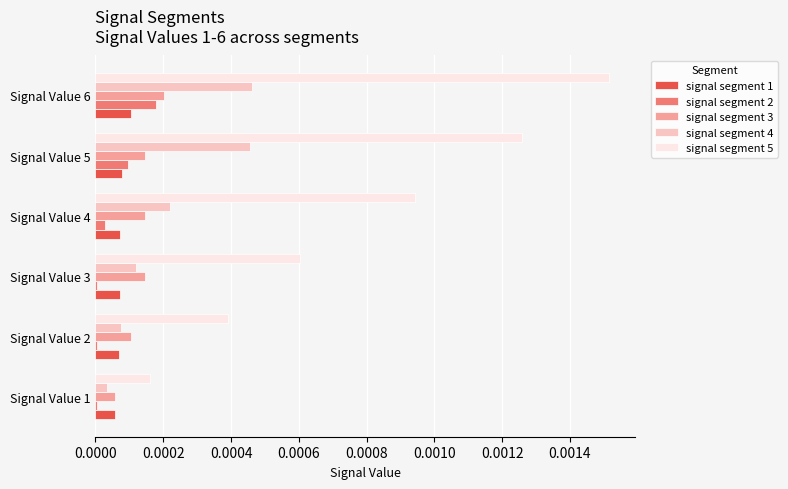

Which series has the largest total across all categories?

signal segment 5